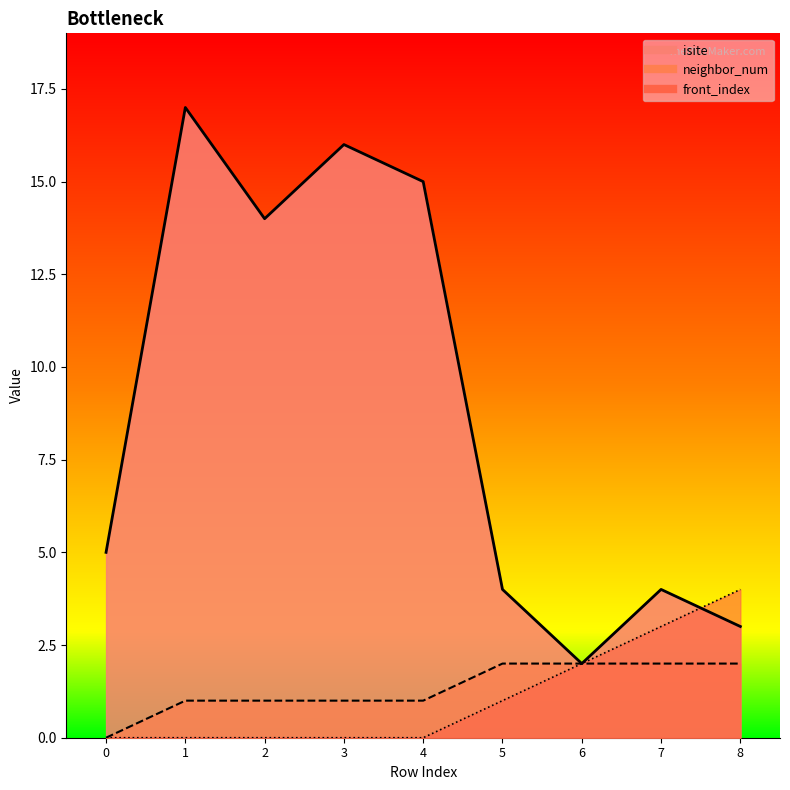

Between 2 and 4, which series saw the biggest shift?

isite